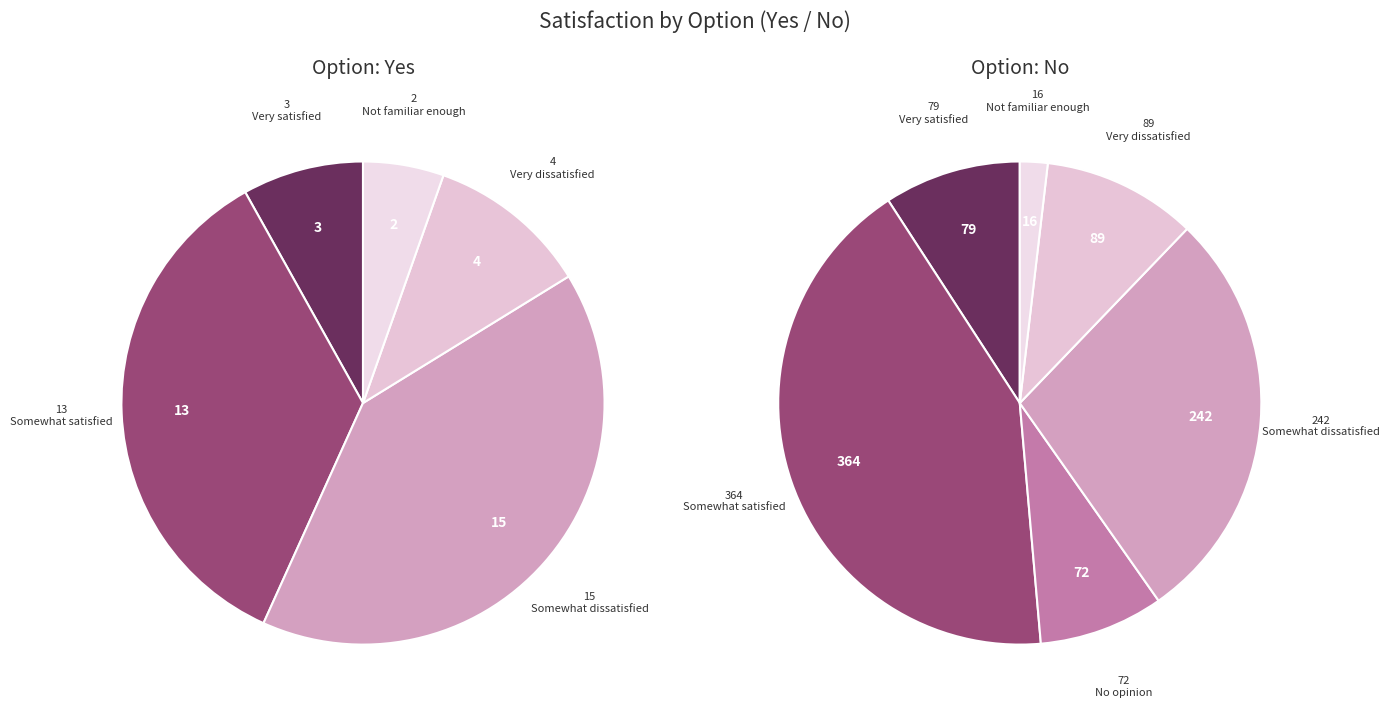

Which has a higher value, Yes or No?

No